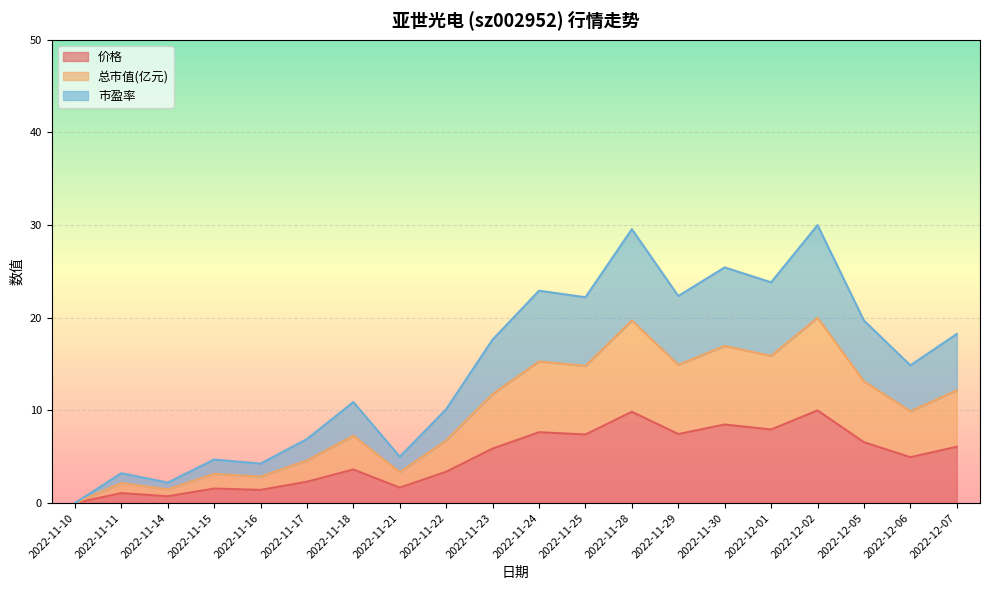

List the labels in order of 总市值(亿元) value, smallest first.

2022-11-10, 2022-11-14, 2022-11-11, 2022-11-16, 2022-11-15, 2022-11-21, 2022-11-17, 2022-11-22, 2022-11-18, 2022-12-06, 2022-11-23, 2022-12-07, 2022-12-05, 2022-11-25, 2022-11-29, 2022-11-24, 2022-12-01, 2022-11-30, 2022-11-28, 2022-12-02